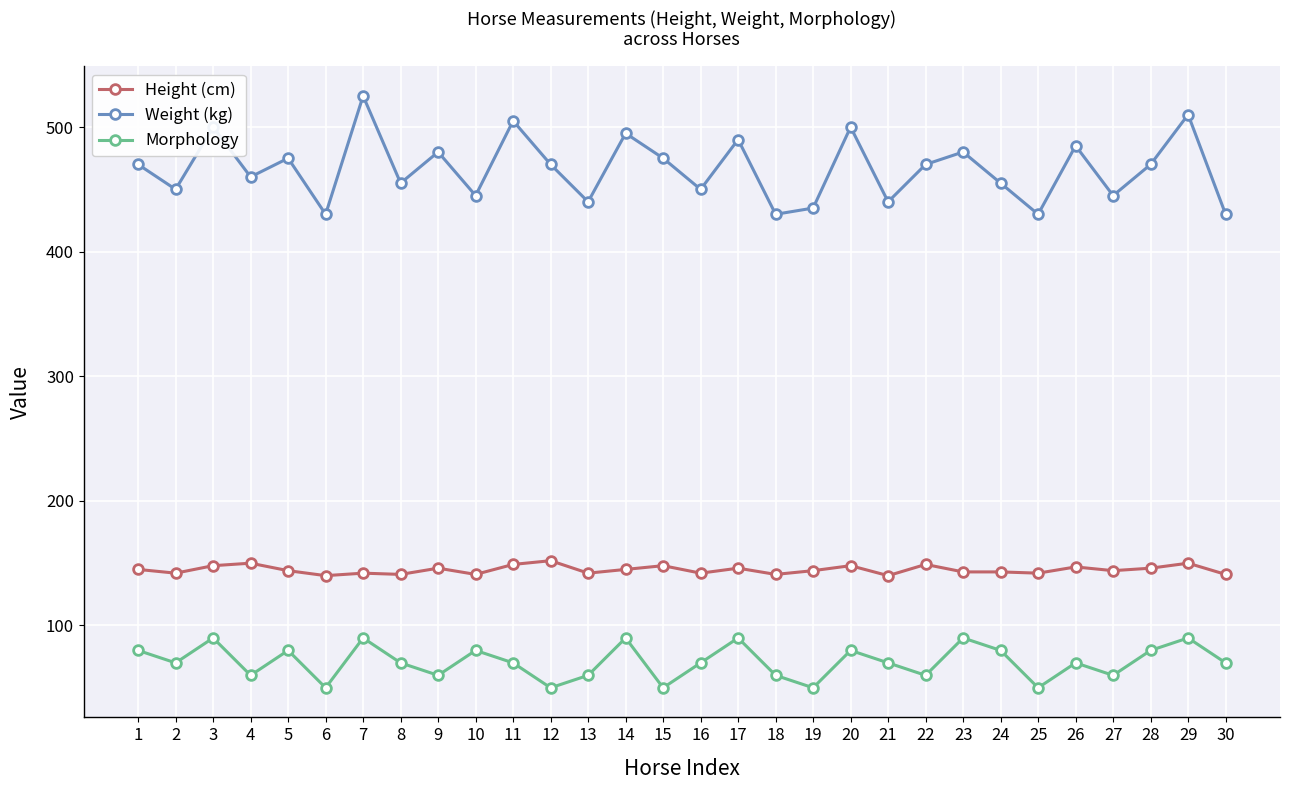

What is the lowest value of the Morphology series?

50